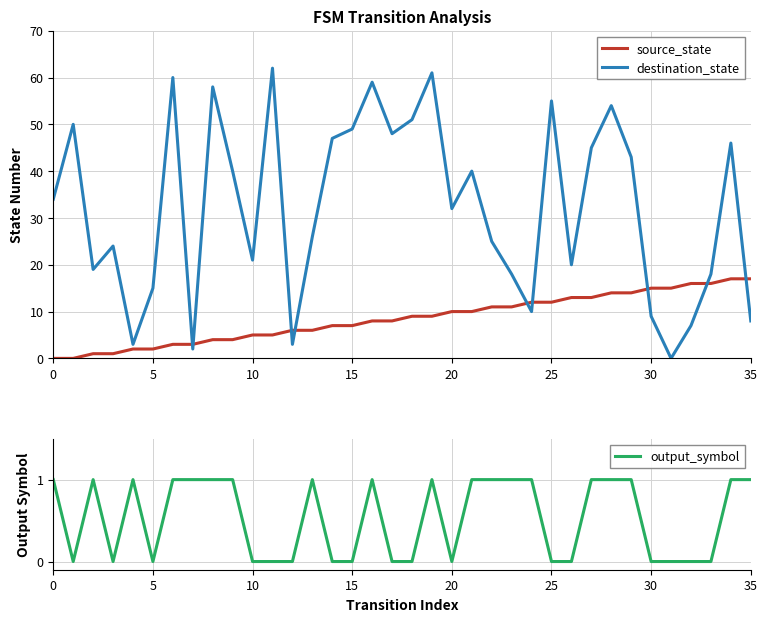

Which series ends up on top after the final intersection of source_state and destination_state?

source_state